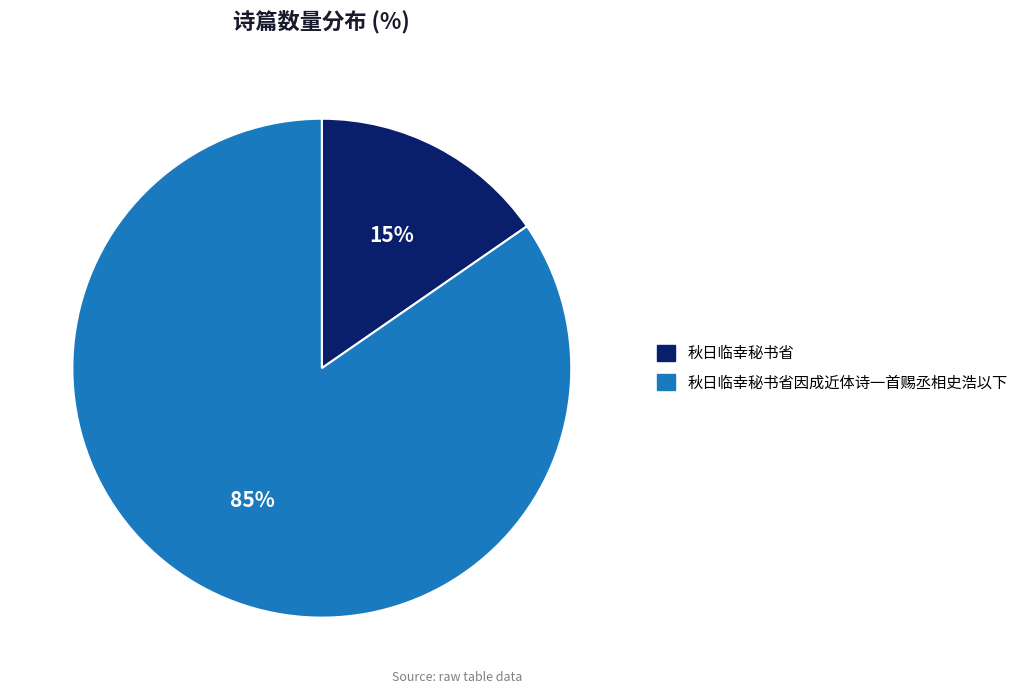

Which has a higher value, 秋日临幸秘书省因成近体诗一首赐丞相史浩以下 or 秋日临幸秘书省?

秋日临幸秘书省因成近体诗一首赐丞相史浩以下